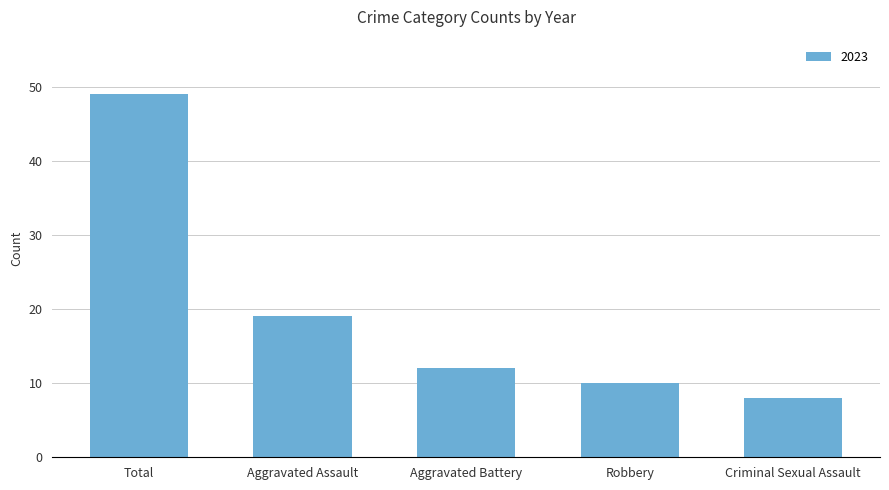

What is the approximate value at Criminal Sexual Assault, to the nearest 5?

10